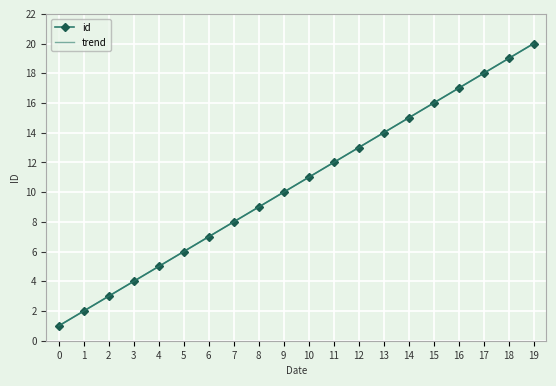

True or false: trend and id cross at least once.

False